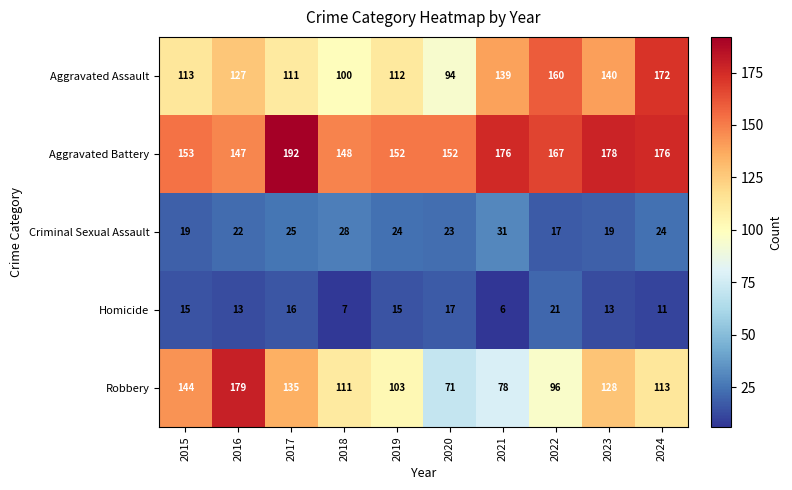

Rank the series by their maximum value, from lowest to highest.

Homicide, Criminal Sexual Assault, Aggravated Assault, Robbery, Aggravated Battery